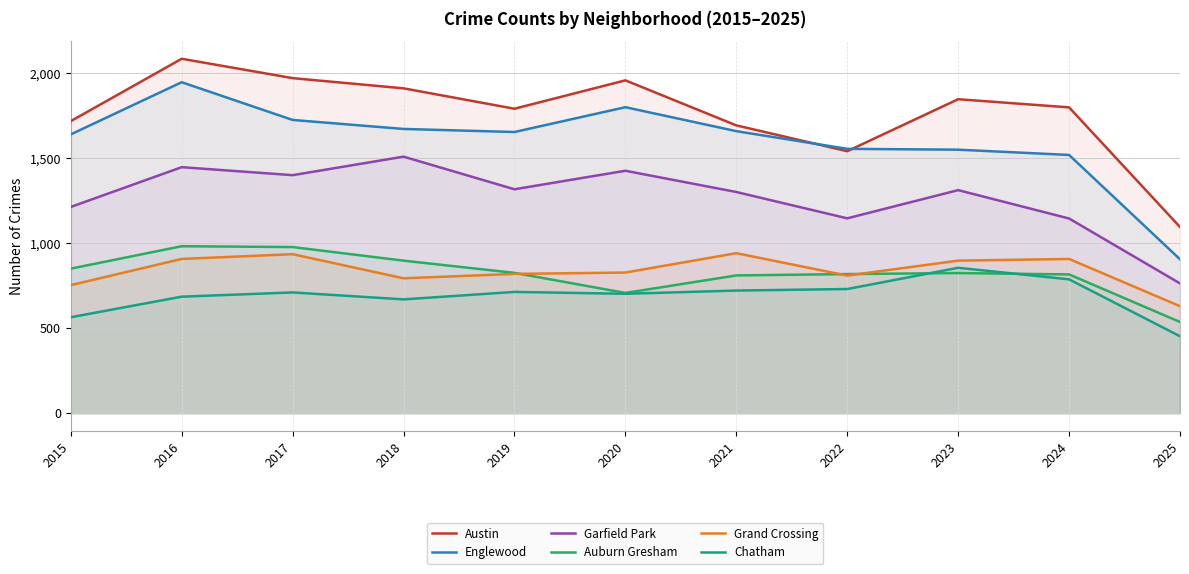

What is the value of the Chatham point at the 6th from the left?

703